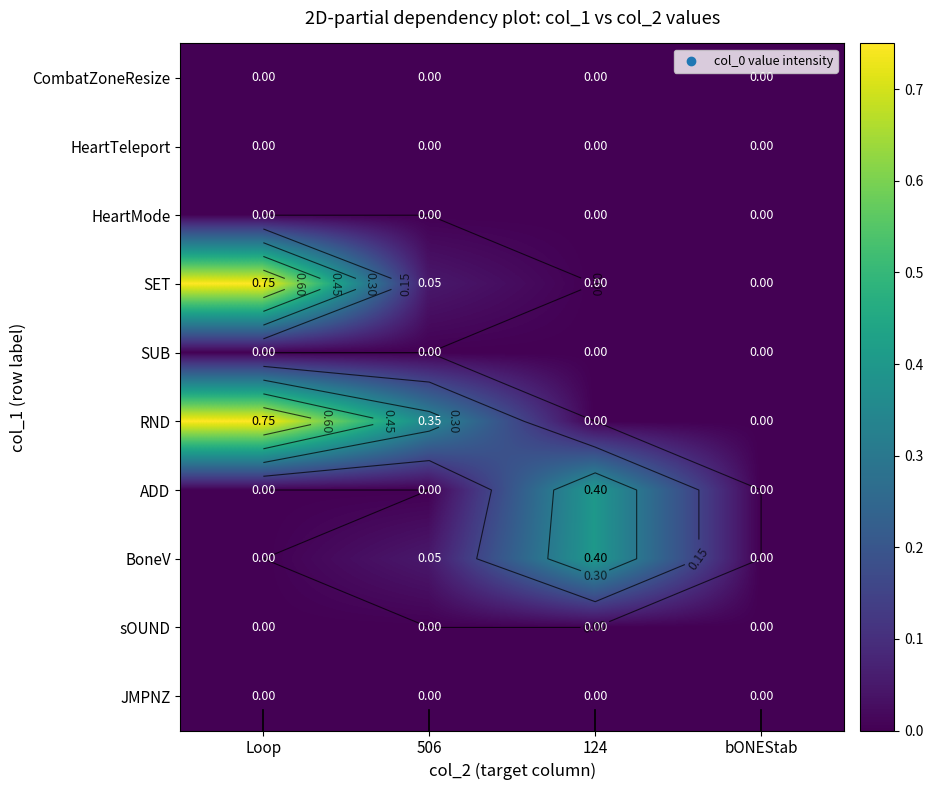

Which label corresponds to the smallest value in the chart?

Loop